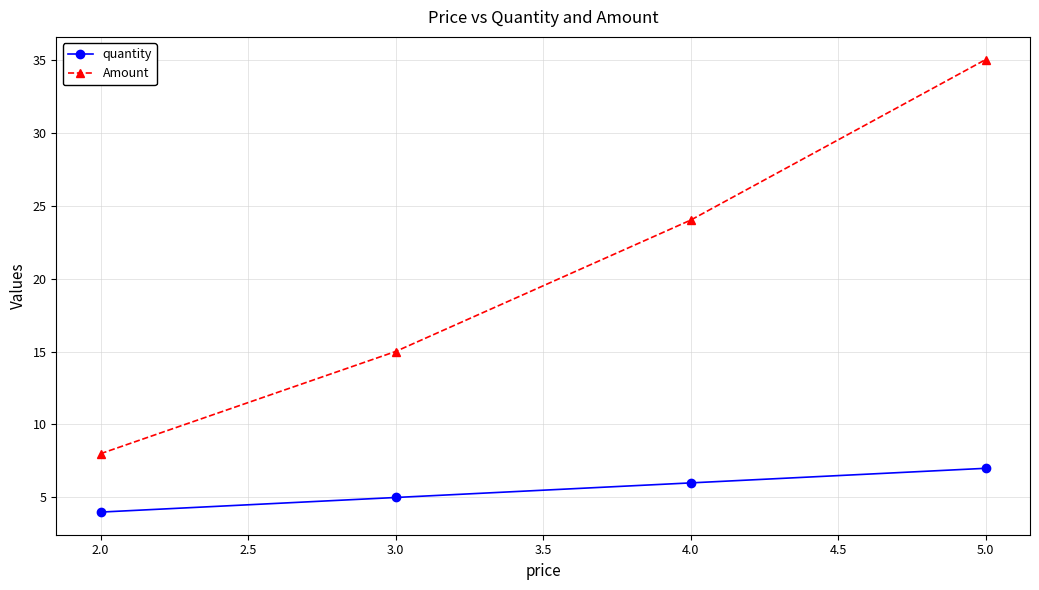

True or false: Amount and quantity intersect in this chart.

False